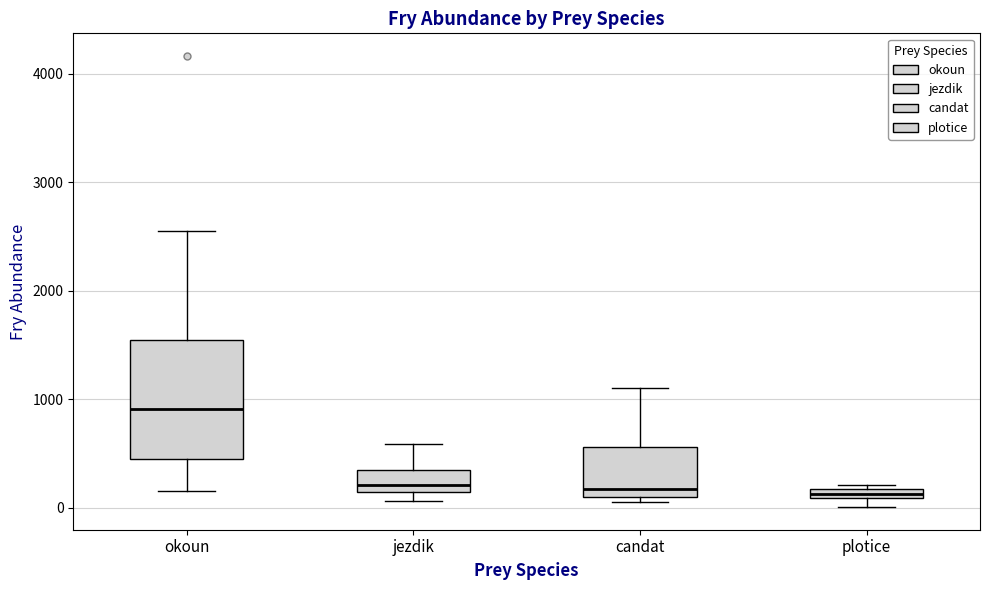

Which box's median line is the highest?

okoun